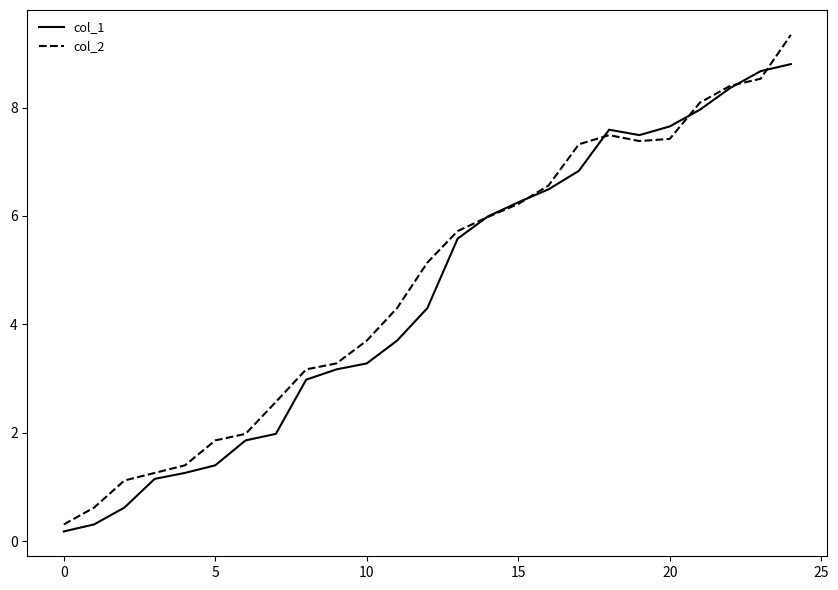

What is the greatest value displayed?

9.3